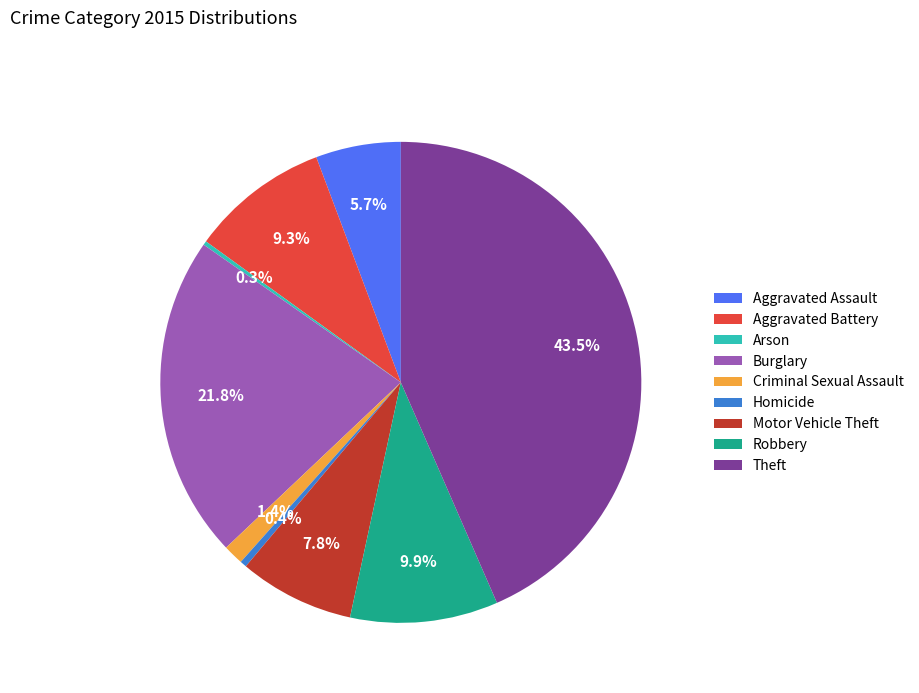

Which category has the biggest portion of the pie?

Theft